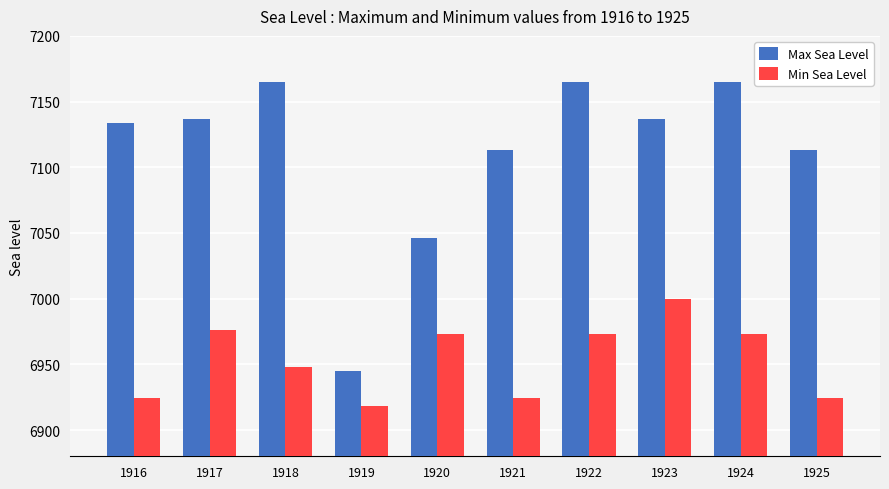

What is the difference between the highest and lowest values at 1923?

137